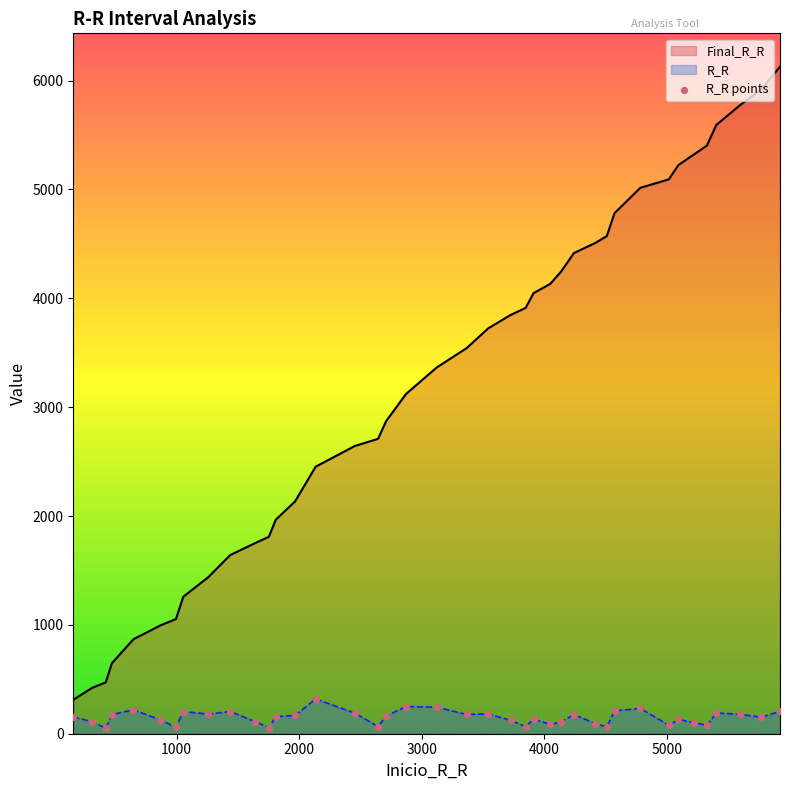

Which series has the largest range (max minus min)?

Final_R_R